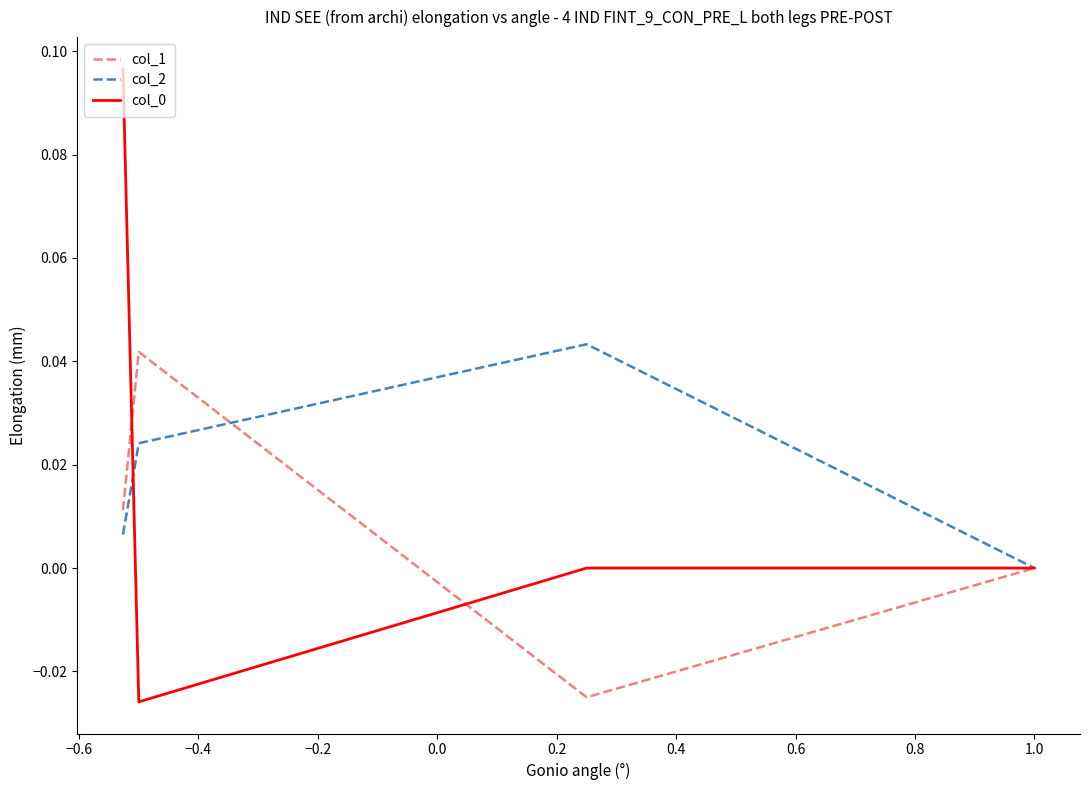

How many interior local valleys does the col_1 series have?

1